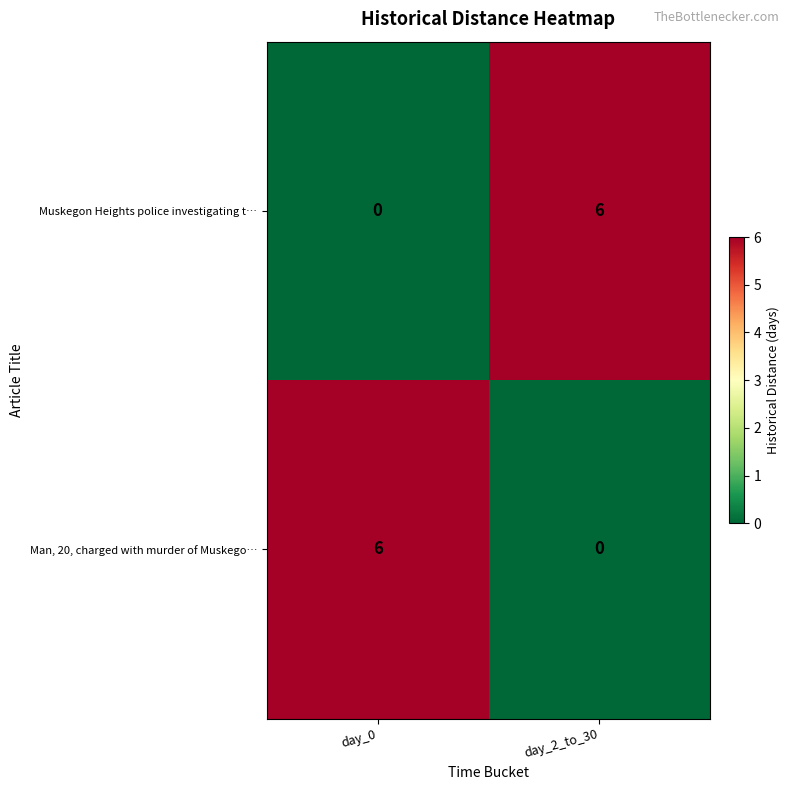

What is the difference between the maximum and minimum values in the Man, 20, charged with murder of Muskego… series?

6